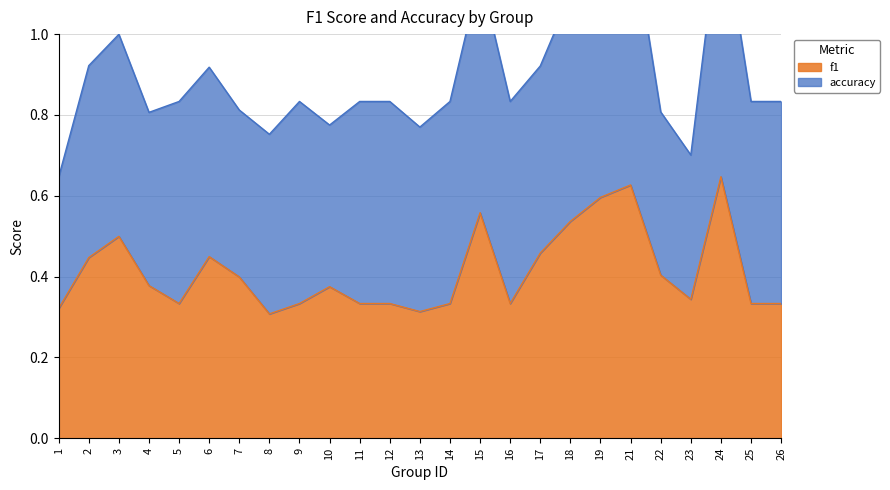

What is the smallest value displayed?

0.3